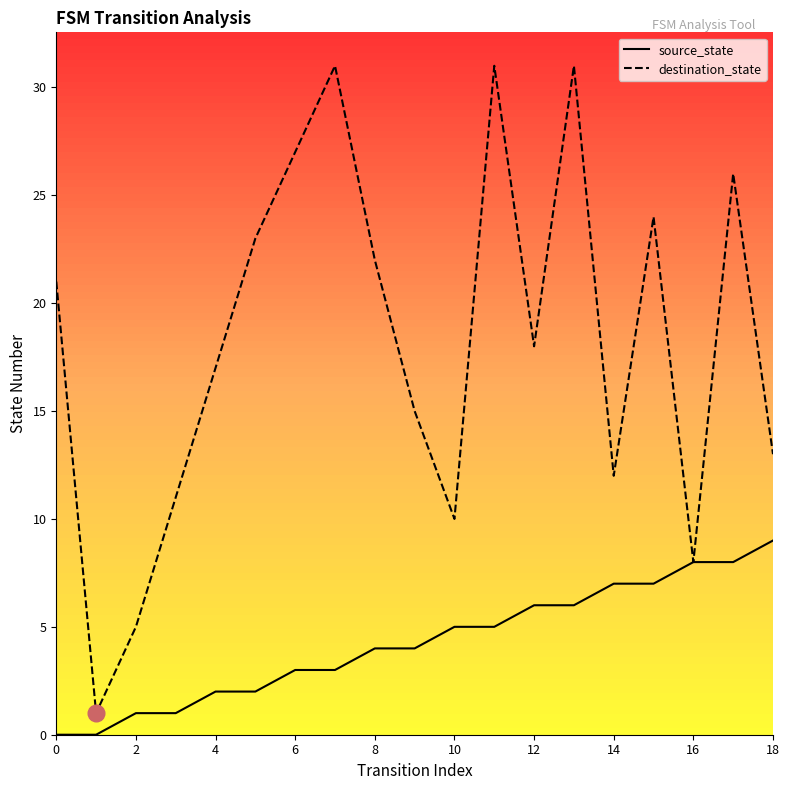

Which series has the largest total across all categories?

destination_state